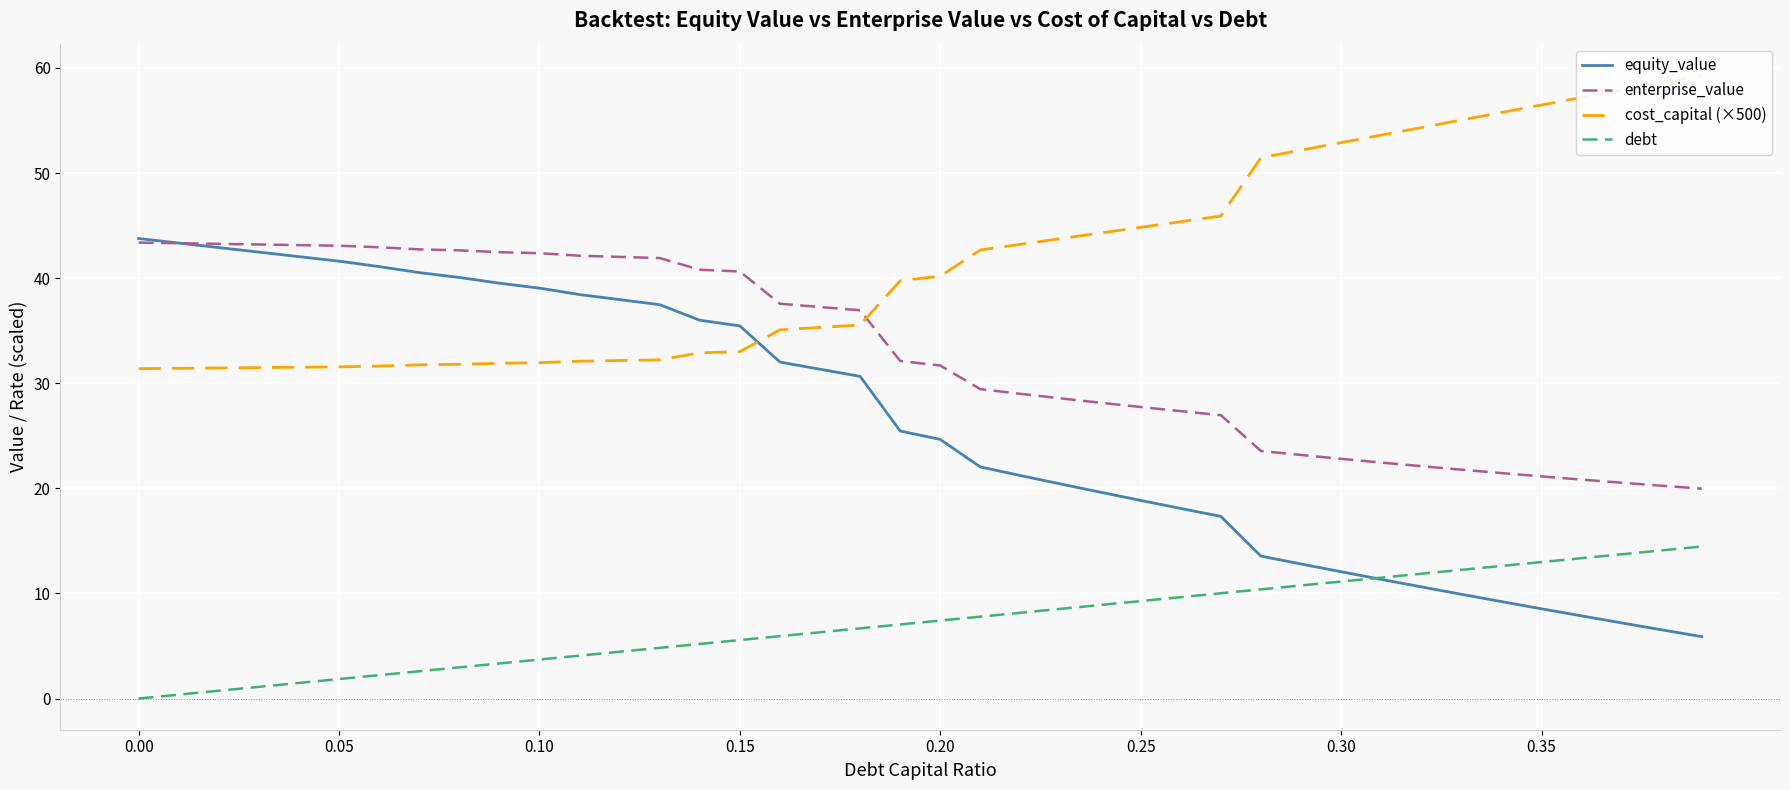

How many lines are shown in the chart?

4